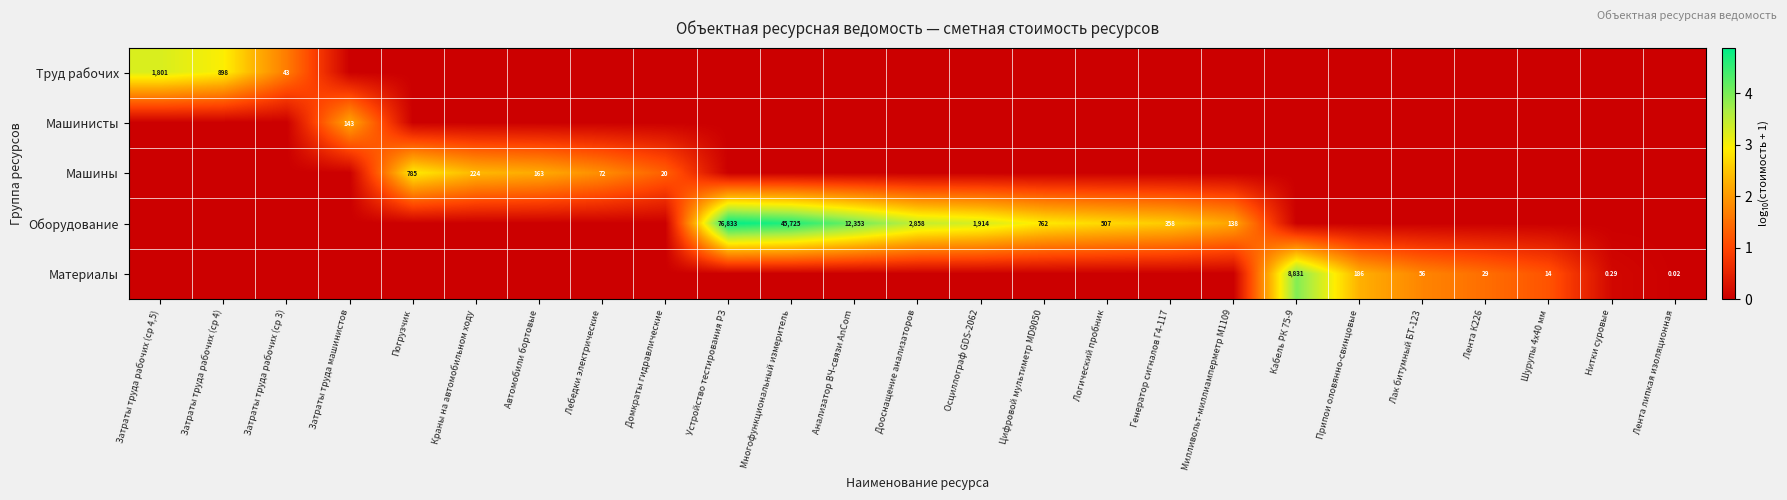

Is the value of Труд рабочих at Логический пробник greater than the value of Материалы at Логический пробник?

No